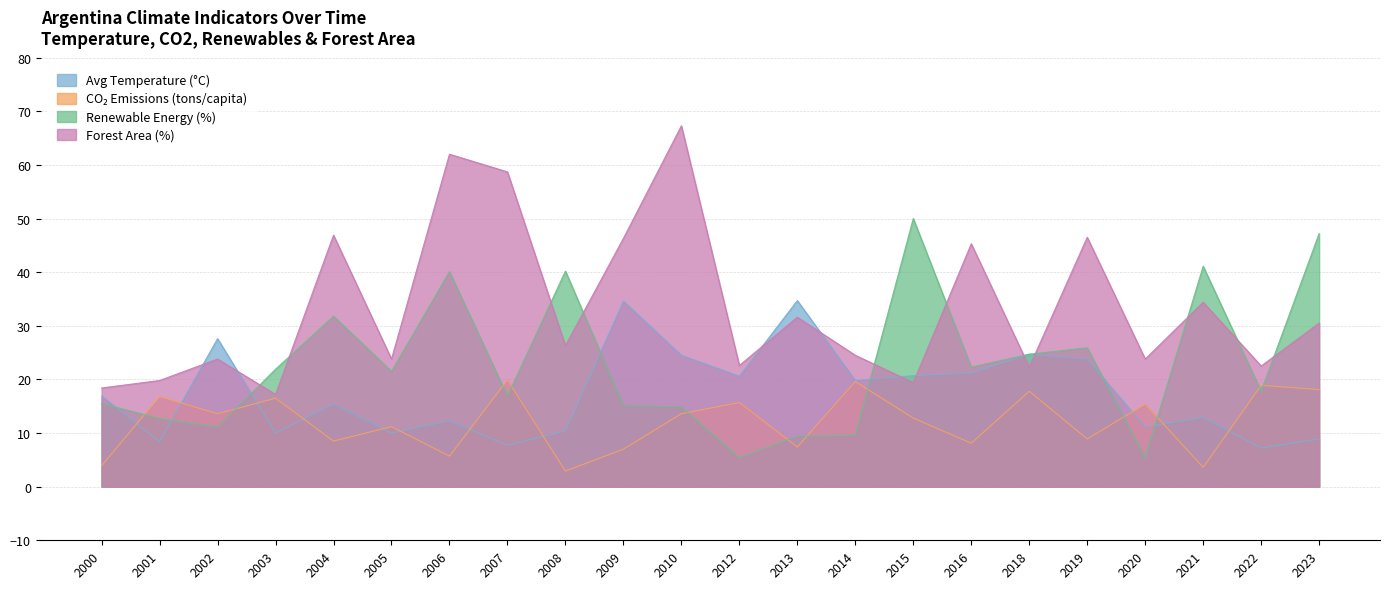

What is the spread (max minus min) of values at 2013?

27.3